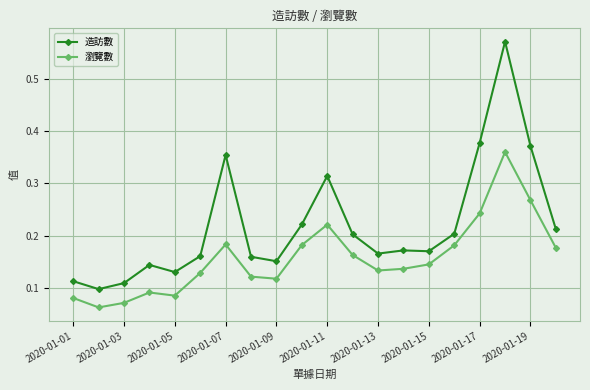

True or false: 瀏覽數 and 造訪數 cross at least once.

False